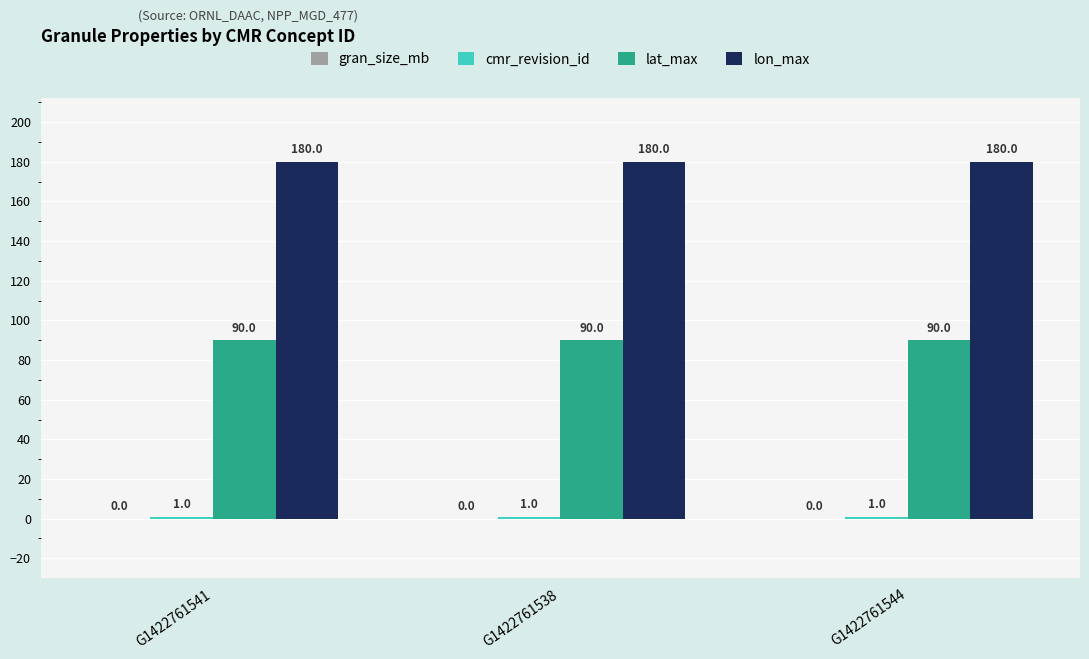

What is the sum of all lat_max values?

270.0